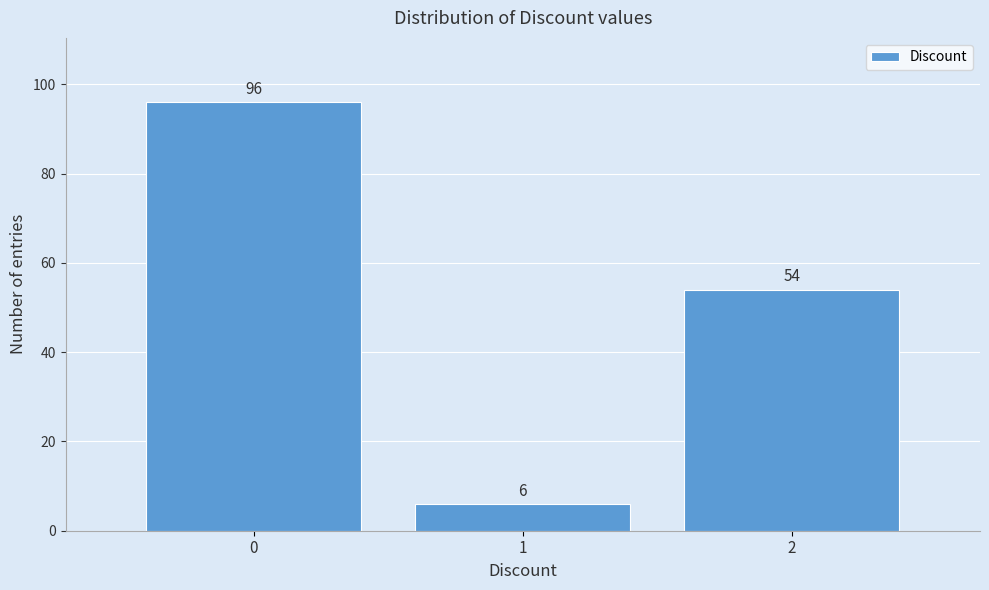

Reading left to right, list all the values displayed in this chart.

0=96	1=6	2=54